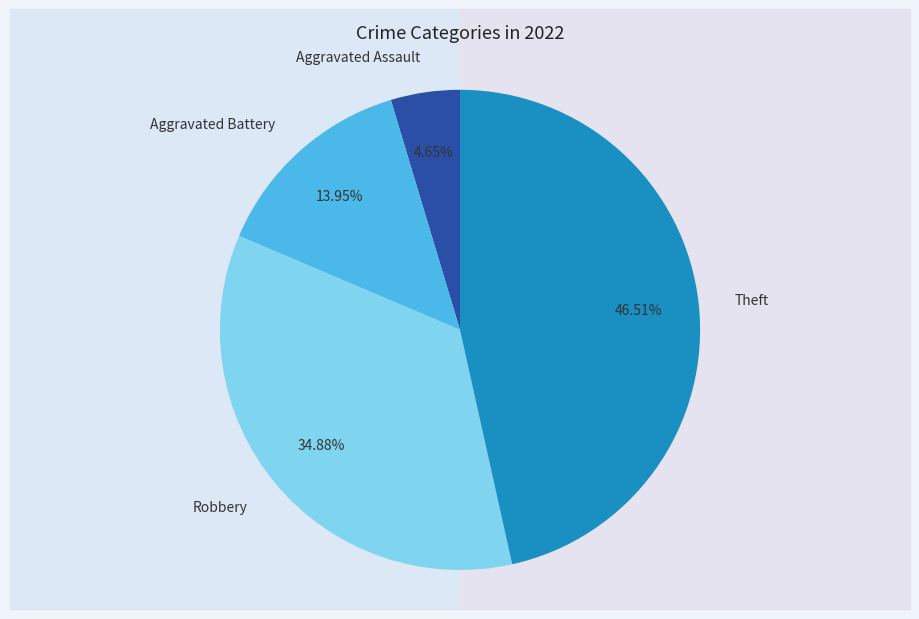

What is the ratio of the value at Theft to the value at Aggravated Battery?

3.3